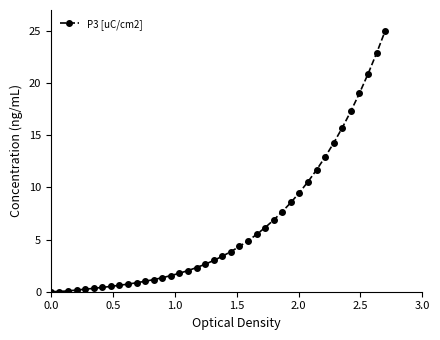

How many categories are shown in the chart?

40